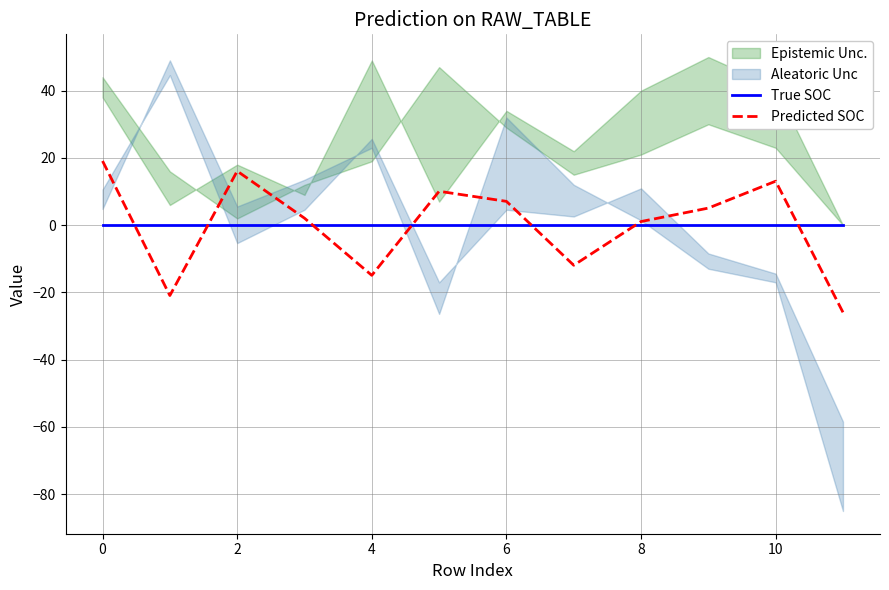

What is the label of the 12th point from the left?

11